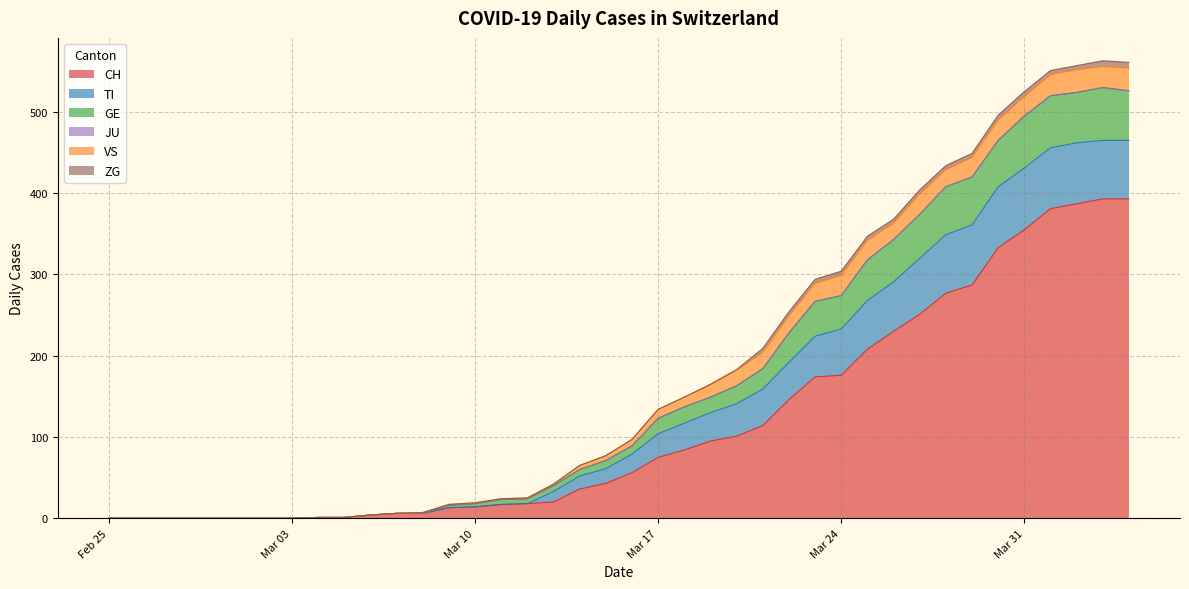

What are all the series names shown in the legend?

CH, TI, GE, JU, VS, ZG